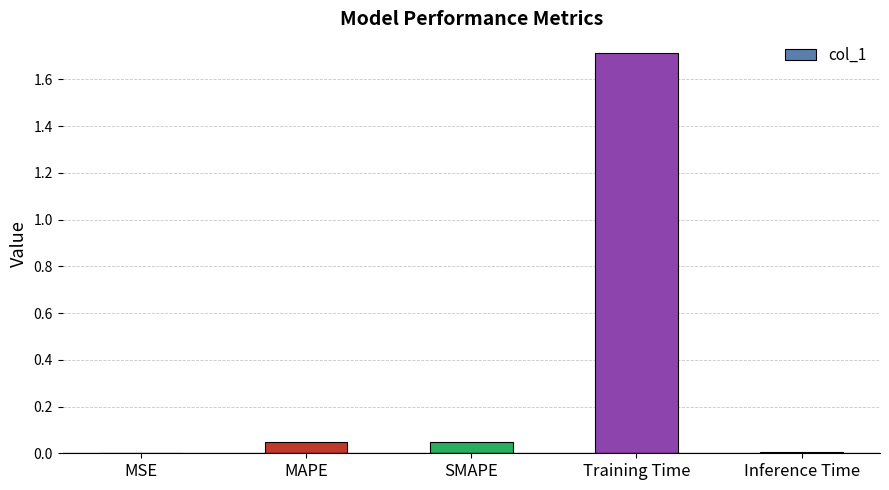

What is the sum of all values?

1.8